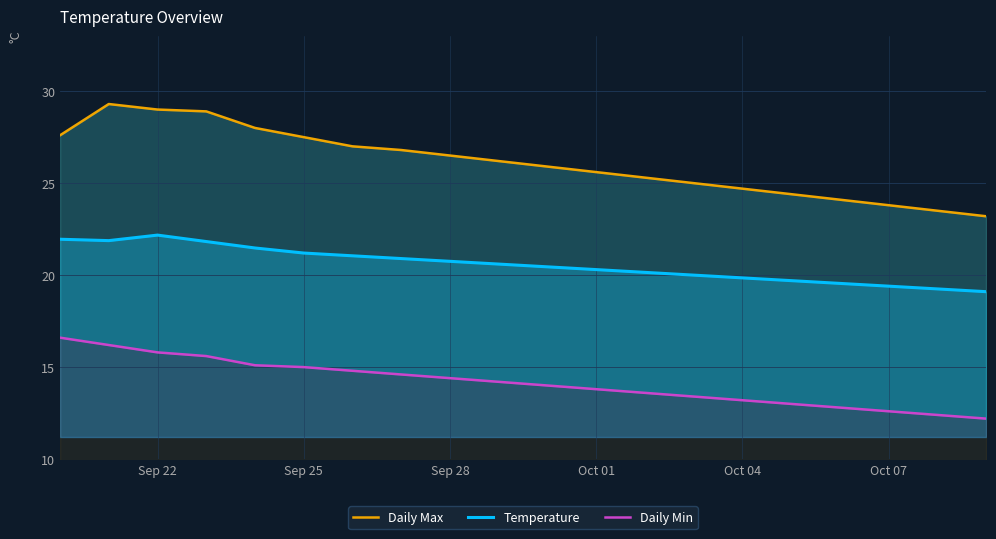

Is it true that Temperature equals 22.2 at Sep 22?

True